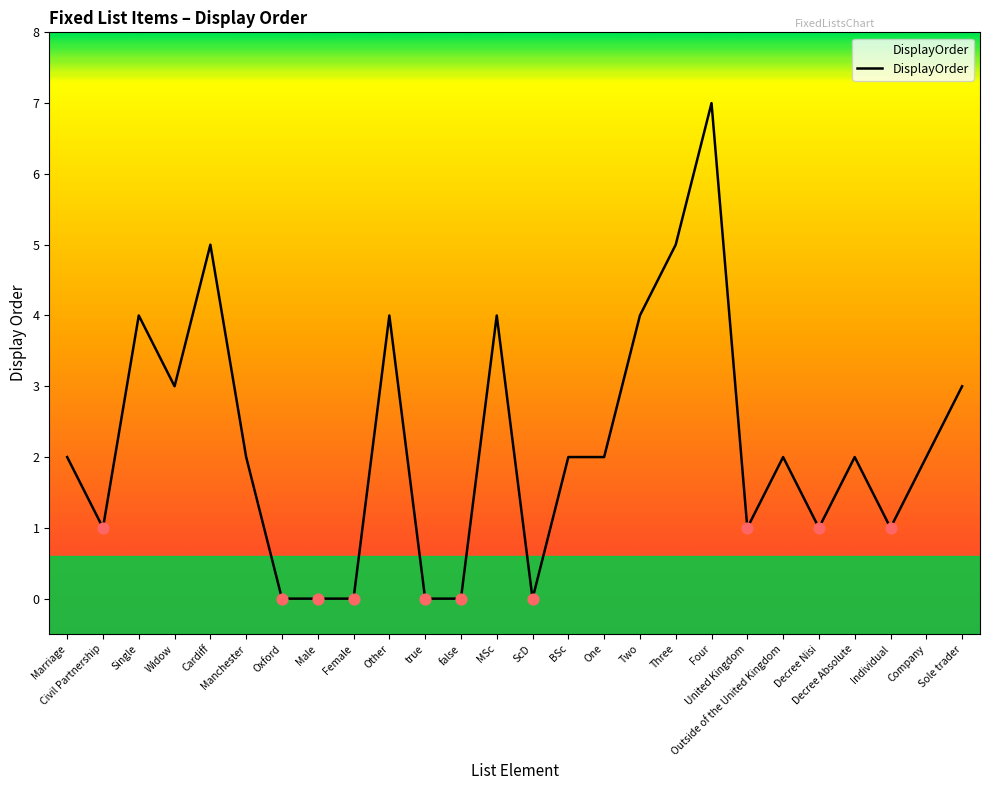

Approximately how many times larger is the value at Marriage compared to Decree Absolute?

1.0